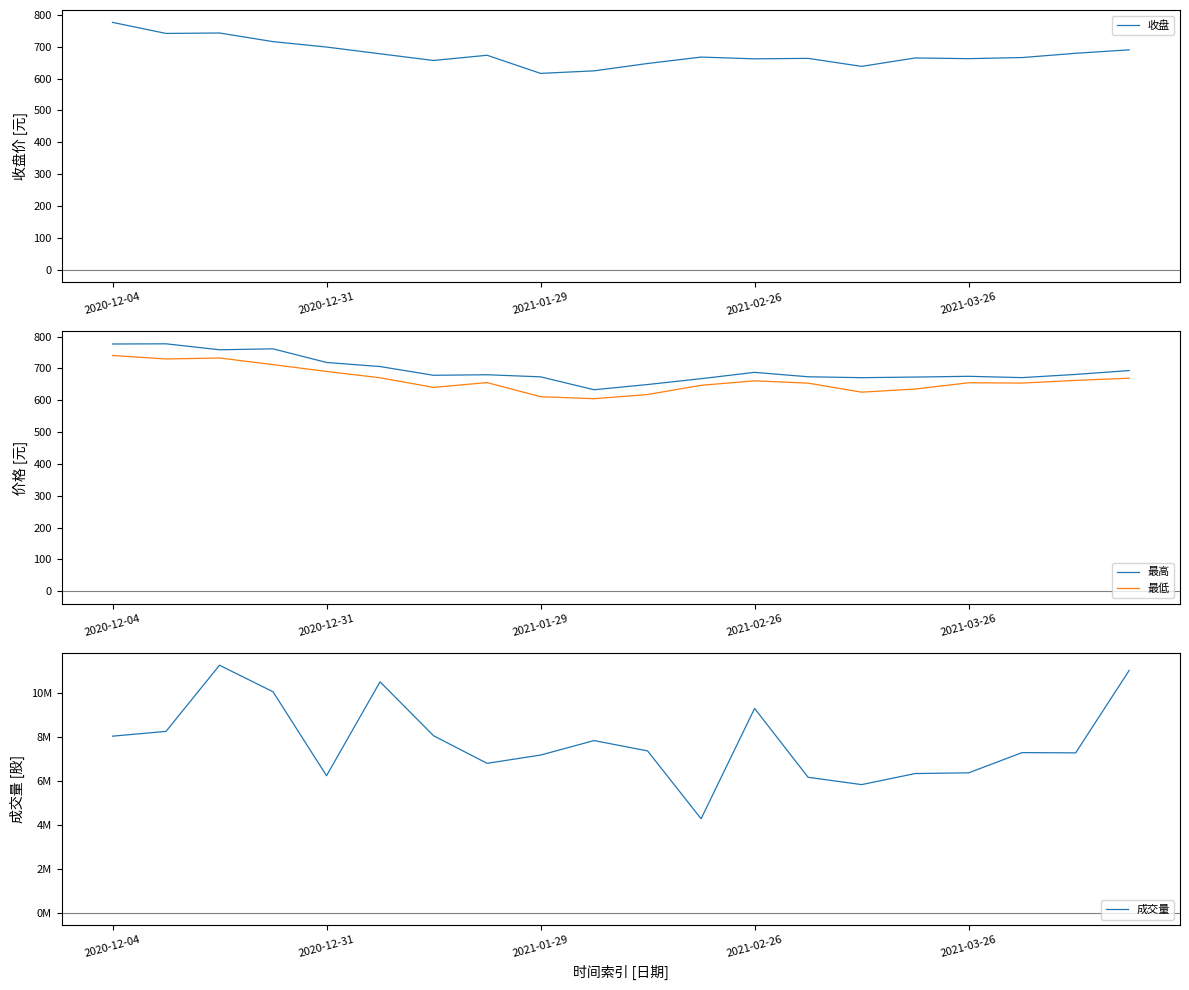

In 最低, how many points are higher than both neighbors (excluding endpoints)?

4